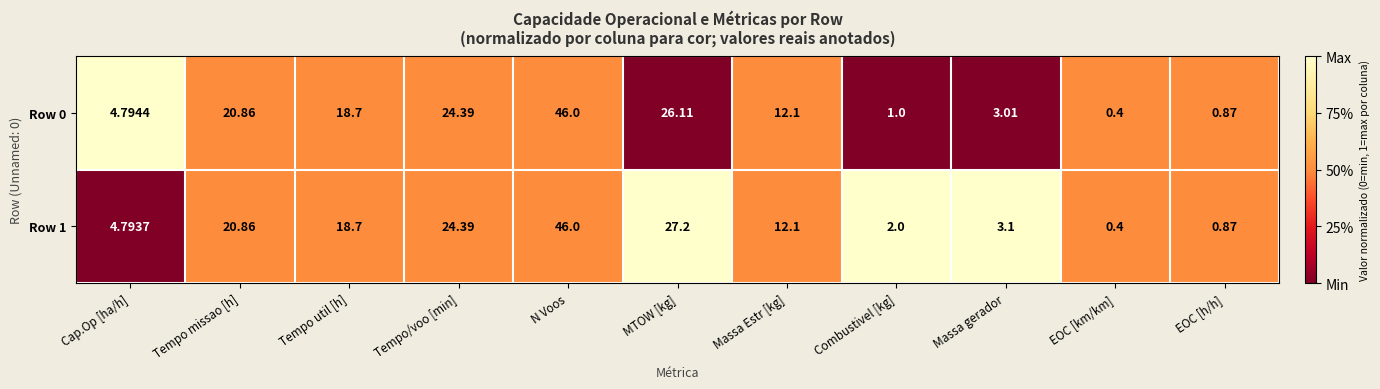

At which category is the sum across all series the highest?

N Voos